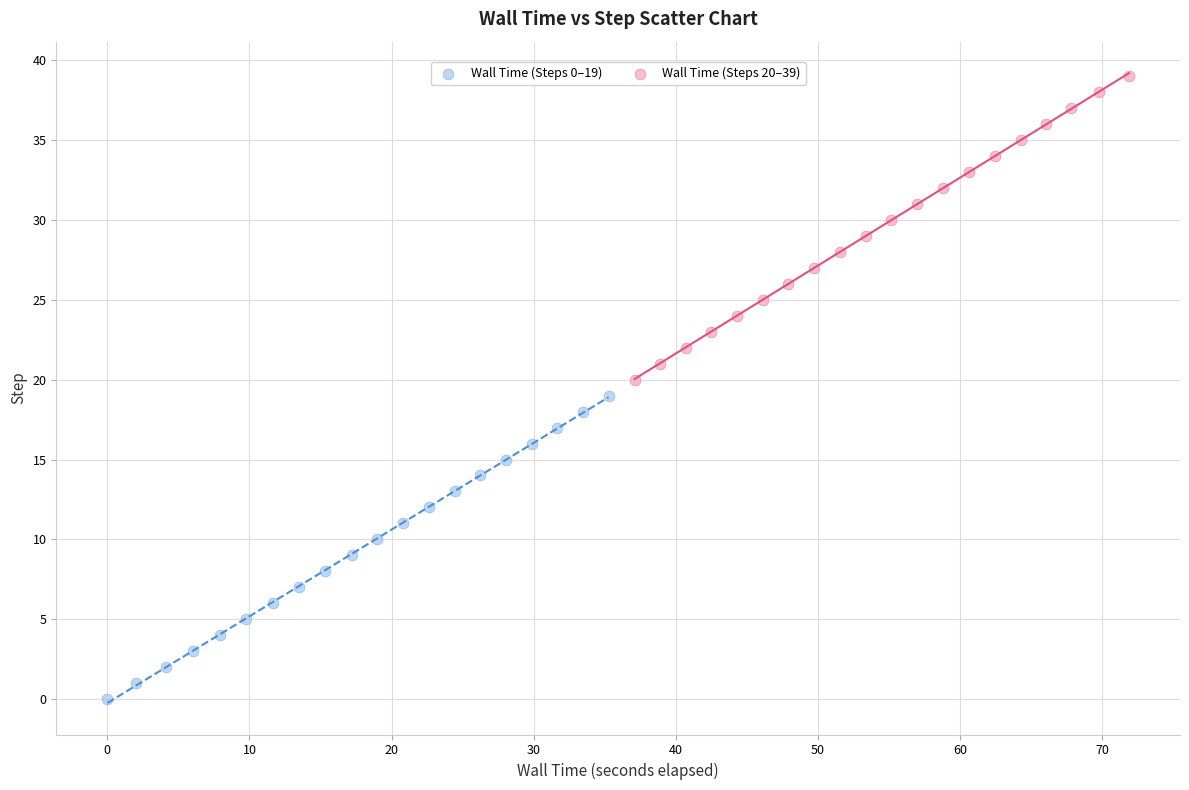

Which series contains the highest Y value?

Wall Time (Steps 20–39)